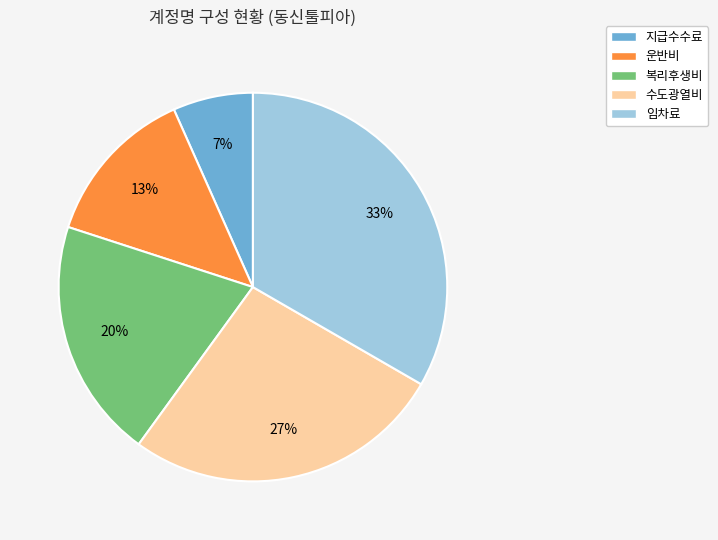

What is the smallest slice in the pie chart?

지급수수료